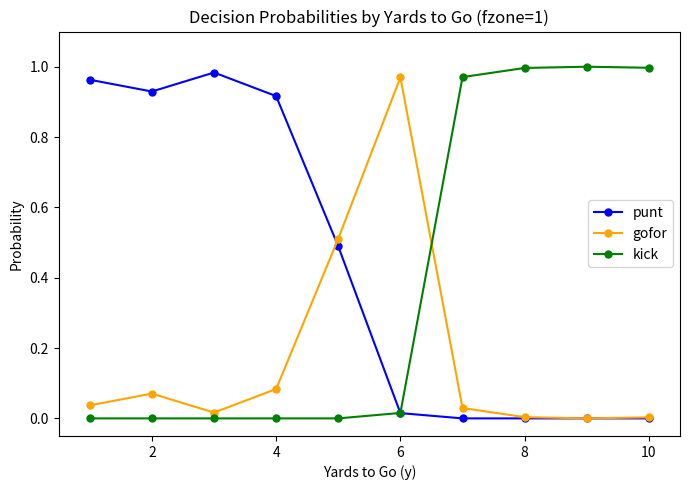

In gofor, how many points are lower than both neighbors (excluding endpoints)?

2